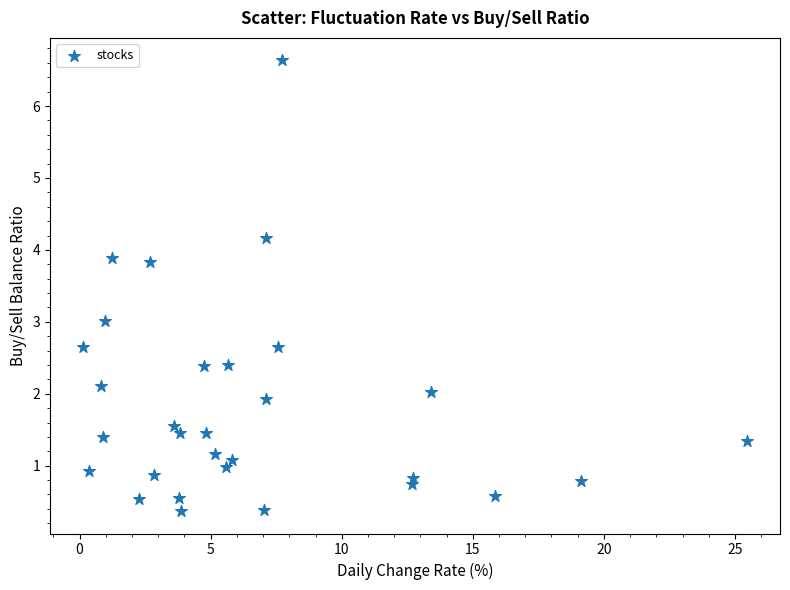

What is the range of X values (max minus min)?

25.3